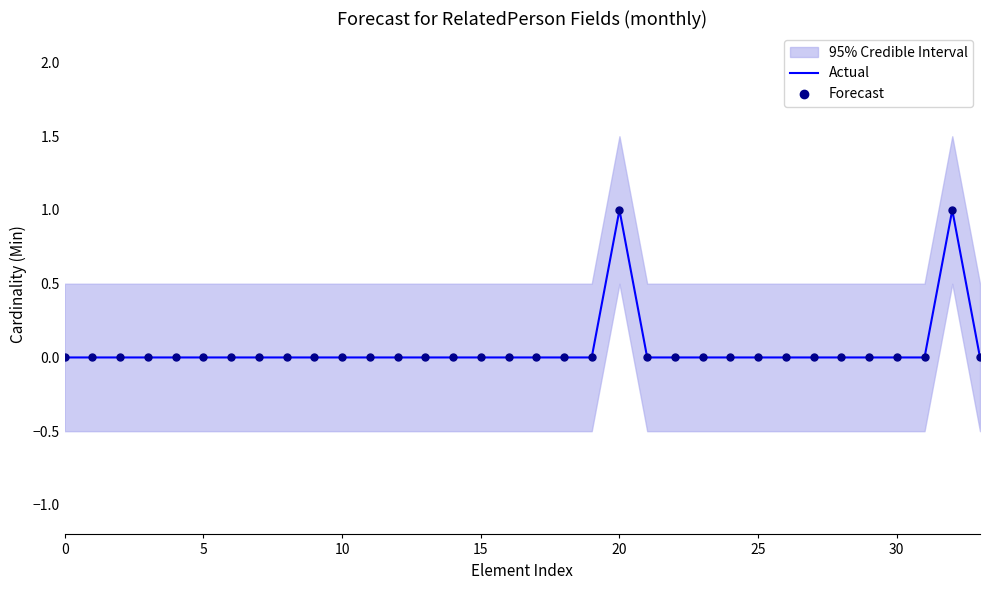

The Actual series shows 0 at 11. True or false?

False